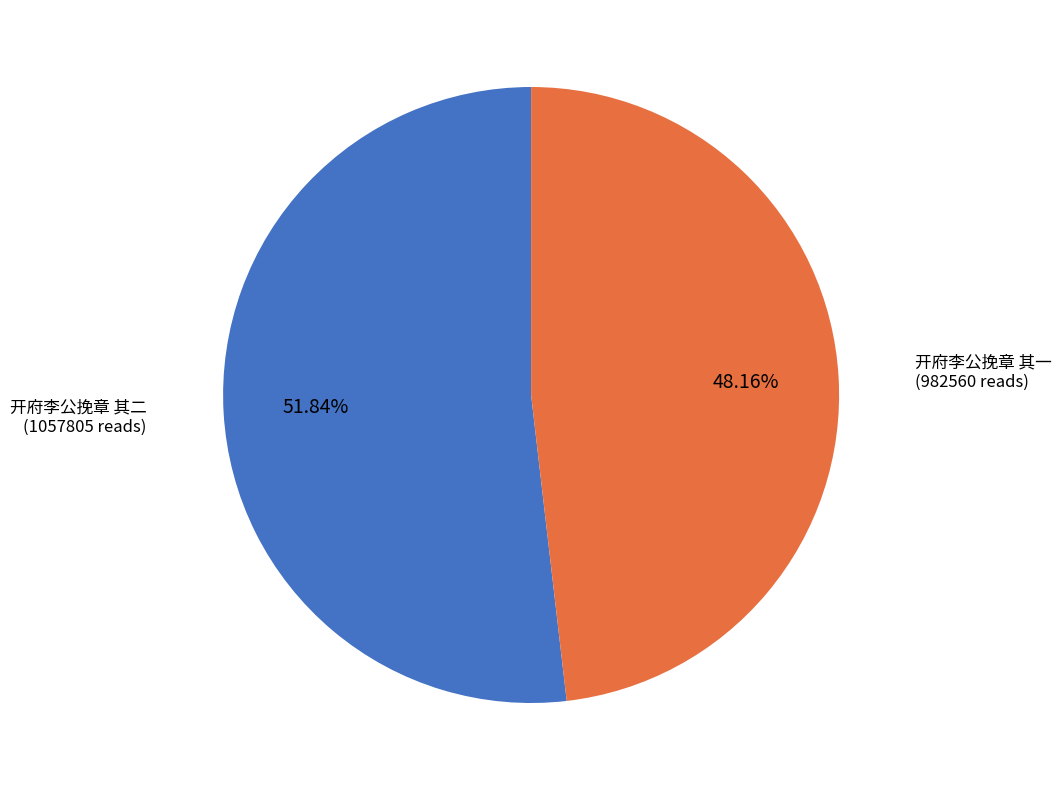

To the nearest percent, what portion does 开府李公挽章 其二 represent?

52%